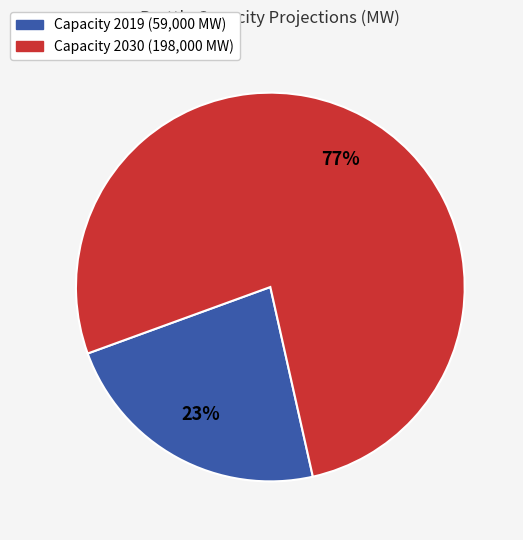

Does any single category account for the majority?

Yes